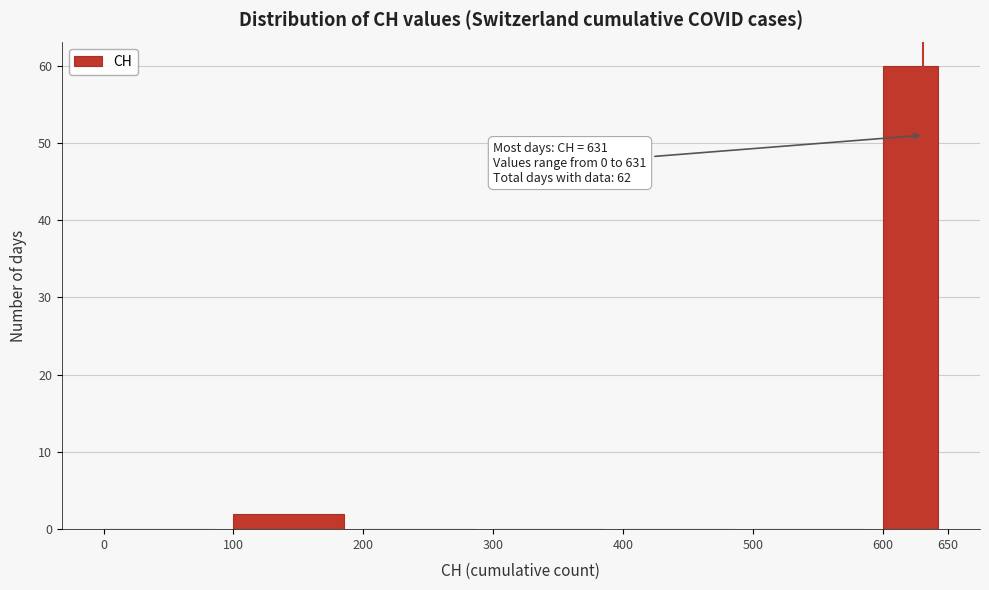

Which range on the x-axis has the tallest bar?

600 to 650